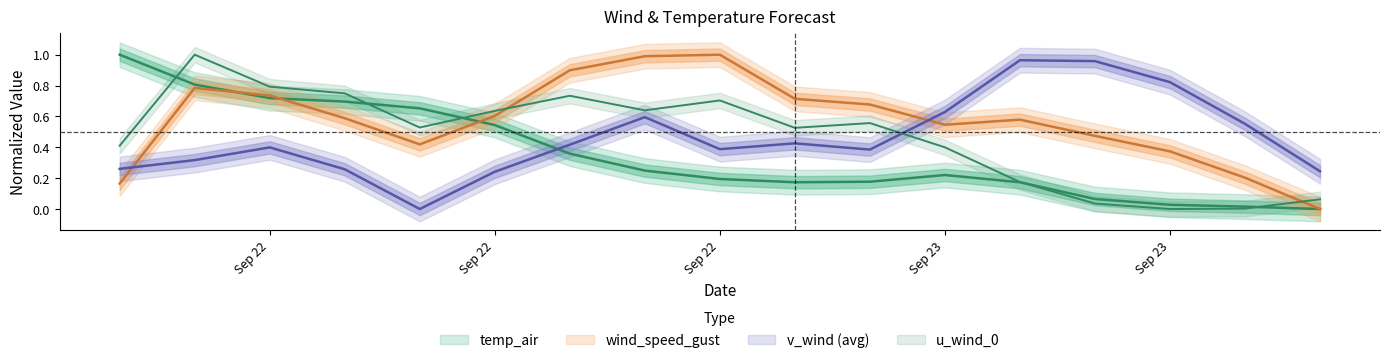

Which has a higher value, 2021-09-22 14:00:00 or 2021-09-23 01:00:00?

2021-09-22 14:00:00